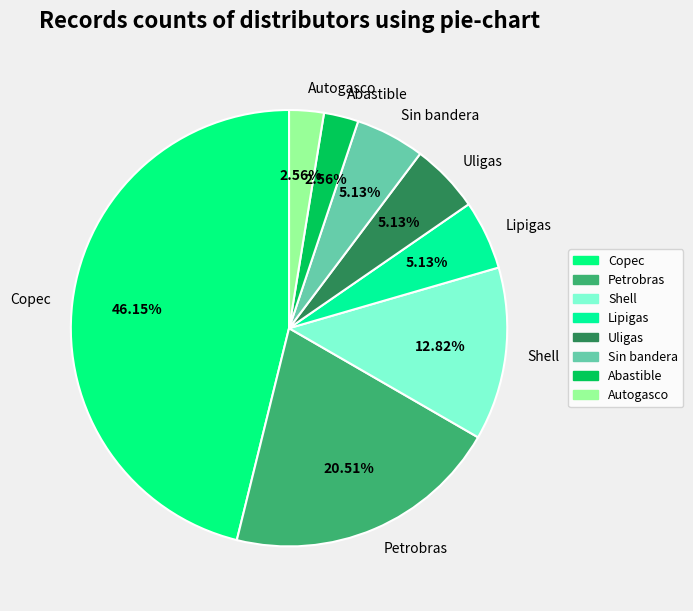

What percentage is NOT represented by Copec?

53.8%